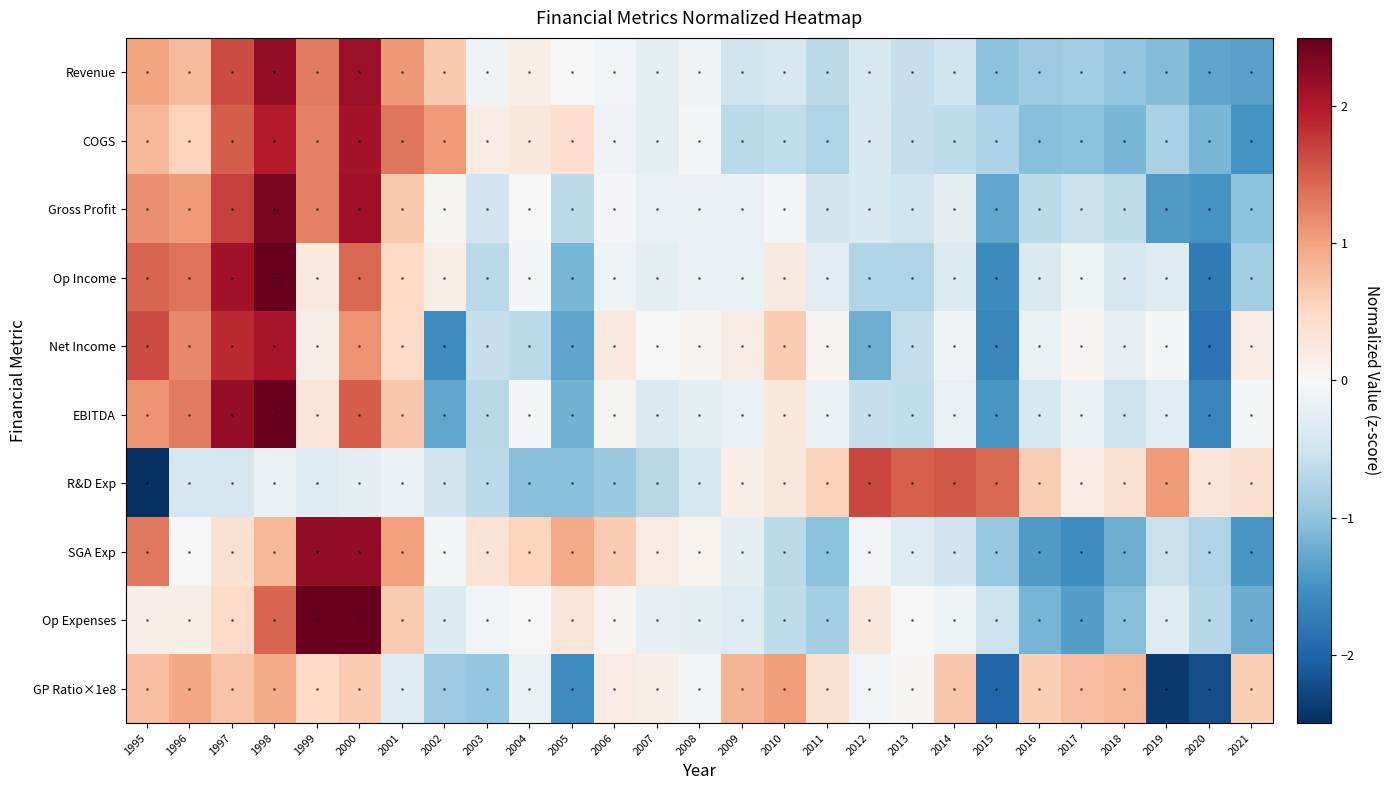

Reading left to right, list all the values displayed in this chart.

Revenue: 1995=1.0	1996=0.8	1997=1.6	1998=2.2	1999=1.3	2000=2.2	2001=1.1	2002=0.7	2003=-0.1	2004=0.2	2005=-0.0	2006=-0.1	2007=-0.2	2008=-0.1	2009=-0.5	2010=-0.4	2011=-0.6	2012=-0.4	2013=-0.6	2014=-0.5	2015=-1.0	2016=-0.9	2017=-0.9	2018=-1.0	2019=-1.1	2020=-1.3	2021=-1.4
COGS: 1995=0.8	1996=0.6	1997=1.5	1998=2.0	1999=1.3	2000=2.1	2001=1.3	2002=1.1	2003=0.2	2004=0.3	2005=0.4	2006=-0.1	2007=-0.2	2008=-0.0	2009=-0.7	2010=-0.6	2011=-0.7	2012=-0.4	2013=-0.6	2014=-0.6	2015=-0.8	2016=-1.1	2017=-1.0	2018=-1.1	2019=-0.8	2020=-1.1	2021=-1.5
Gross Profit: 1995=1.1	1996=1.1	1997=1.7	1998=2.4	1999=1.3	2000=2.1	2001=0.6	2002=0.0	2003=-0.5	2004=0.0	2005=-0.7	2006=-0.0	2007=-0.2	2008=-0.1	2009=-0.2	2010=-0.0	2011=-0.5	2012=-0.4	2013=-0.5	2014=-0.2	2015=-1.3	2016=-0.6	2017=-0.6	2018=-0.6	2019=-1.4	2020=-1.5	2021=-1.0
Op Income: 1995=1.5	1996=1.4	1997=2.1	1998=2.5	1999=0.2	2000=1.4	2001=0.5	2002=0.2	2003=-0.7	2004=-0.0	2005=-1.1	2006=-0.1	2007=-0.2	2008=-0.1	2009=-0.2	2010=0.2	2011=-0.3	2012=-0.7	2013=-0.8	2014=-0.3	2015=-1.6	2016=-0.4	2017=-0.1	2018=-0.4	2019=-0.3	2020=-1.8	2021=-0.9
Net Income: 1995=1.6	1996=1.2	1997=1.9	1998=2.1	1999=0.2	2000=1.1	2001=0.5	2002=-1.6	2003=-0.6	2004=-0.7	2005=-1.3	2006=0.3	2007=0.0	2008=0.0	2009=0.2	2010=0.6	2011=0.0	2012=-1.2	2013=-0.6	2014=-0.1	2015=-1.7	2016=-0.2	2017=0.1	2018=-0.2	2019=-0.0	2020=-1.8	2021=0.2
EBITDA: 1995=1.1	1996=1.3	1997=2.2	1998=2.5	1999=0.3	2000=1.5	2001=0.7	2002=-1.3	2003=-0.7	2004=-0.0	2005=-1.2	2006=0.1	2007=-0.4	2008=-0.2	2009=-0.2	2010=0.3	2011=-0.2	2012=-0.6	2013=-0.6	2014=-0.2	2015=-1.4	2016=-0.4	2017=-0.1	2018=-0.5	2019=-0.3	2020=-1.6	2021=-0.0
R&D Exp: 1995=-3.2	1996=-0.4	1997=-0.4	1998=-0.1	1999=-0.3	2000=-0.2	2001=-0.1	2002=-0.5	2003=-0.7	2004=-1.0	2005=-1.0	2006=-0.9	2007=-0.7	2008=-0.4	2009=0.2	2010=0.3	2011=0.6	2012=1.7	2013=1.5	2014=1.6	2015=1.4	2016=0.6	2017=0.2	2018=0.4	2019=1.1	2020=0.3	2021=0.4
SGA Exp: 1995=1.3	1996=-0.0	1997=0.4	1998=0.8	1999=2.2	2000=2.2	2001=1.0	2002=-0.0	2003=0.3	2004=0.6	2005=0.9	2006=0.6	2007=0.2	2008=0.1	2009=-0.2	2010=-0.7	2011=-1.0	2012=-0.1	2013=-0.3	2014=-0.5	2015=-1.0	2016=-1.4	2017=-1.6	2018=-1.2	2019=-0.6	2020=-0.8	2021=-1.4
Op Expenses: 1995=0.1	1996=0.1	1997=0.5	1998=1.5	1999=2.8	2000=2.8	2001=0.6	2002=-0.3	2003=-0.1	2004=-0.0	2005=0.3	2006=0.1	2007=-0.2	2008=-0.2	2009=-0.3	2010=-0.6	2011=-0.8	2012=0.3	2013=0.0	2014=-0.1	2015=-0.5	2016=-1.2	2017=-1.4	2018=-1.1	2019=-0.3	2020=-0.7	2021=-1.2
GP Ratio×1e8: 1995=0.8	1996=1.0	1997=0.7	1998=0.9	1999=0.5	2000=0.6	2001=-0.3	2002=-0.9	2003=-1.0	2004=-0.2	2005=-1.6	2006=0.2	2007=0.1	2008=-0.1	2009=0.8	2010=1.1	2011=0.4	2012=-0.1	2013=0.0	2014=0.7	2015=-2.0	2016=0.6	2017=0.8	2018=0.8	2019=-2.4	2020=-2.2	2021=0.6